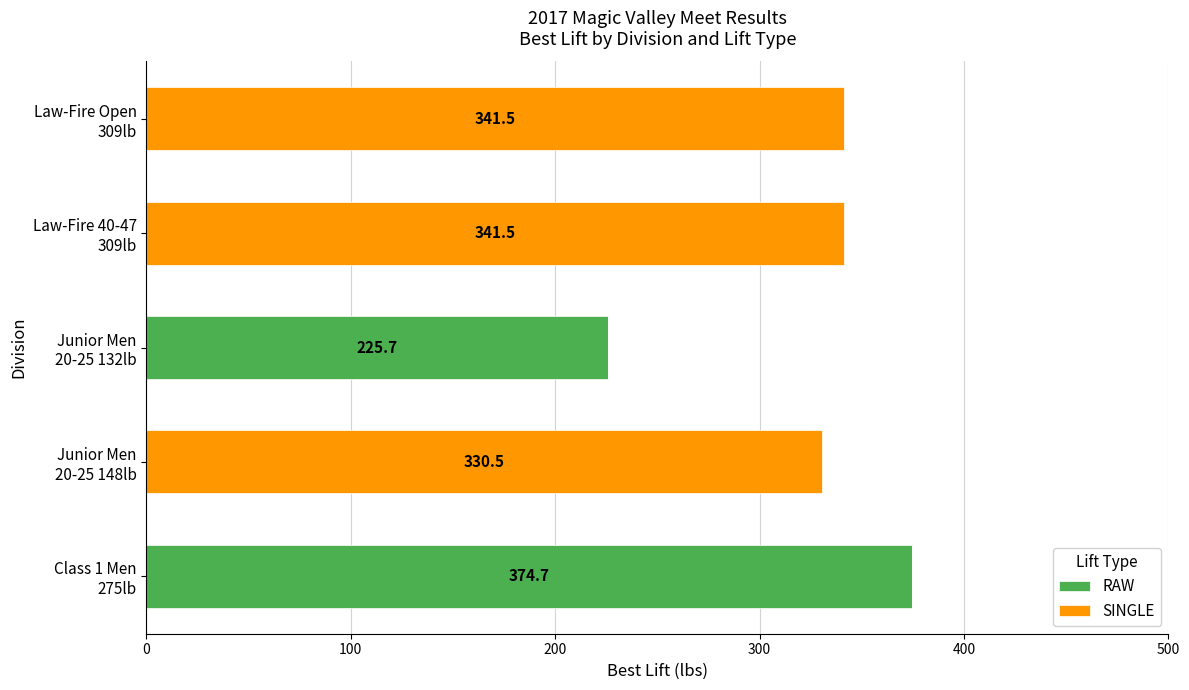

What is the maximum value for RAW?

374.7